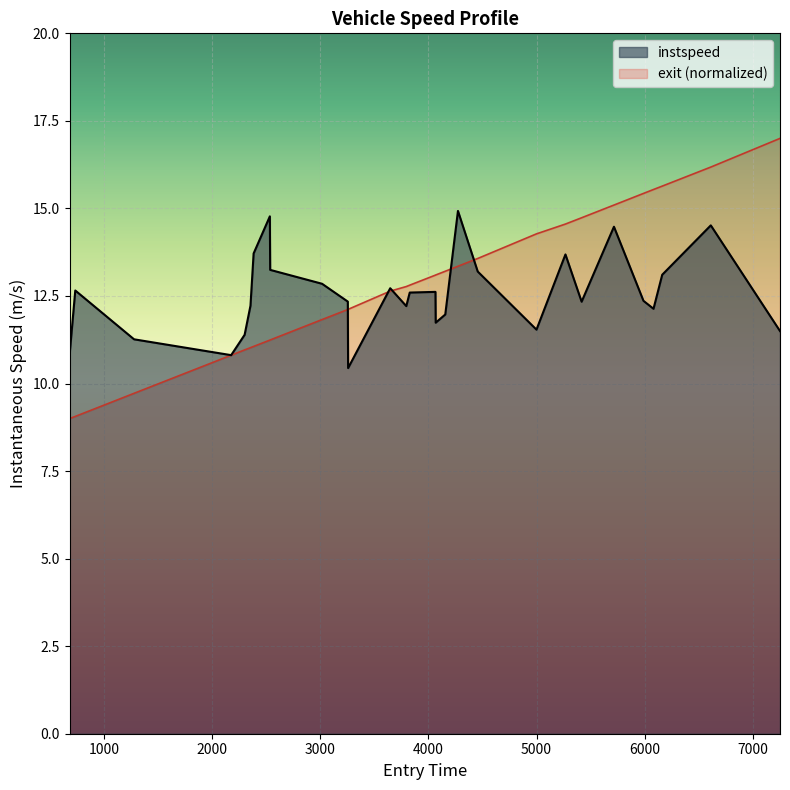

Which series has the widest spread of values?

exit (normalized)